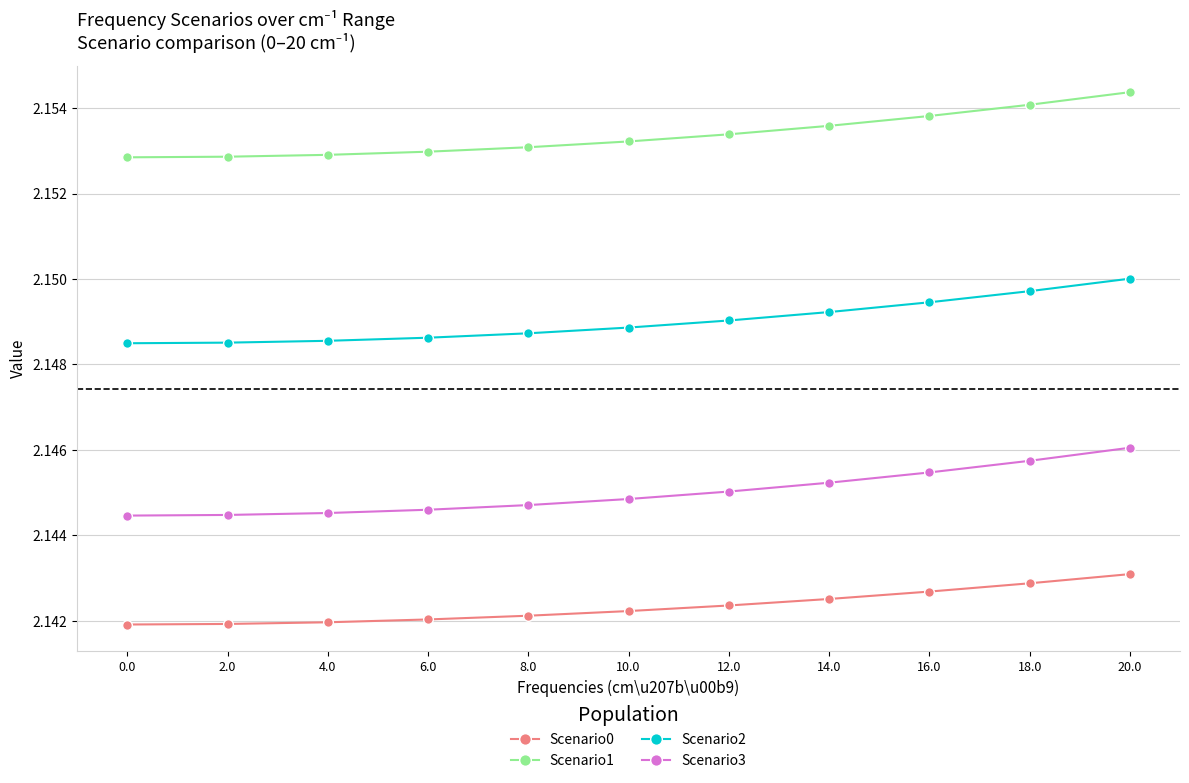

Is this an area chart (filled region under the line)?

No